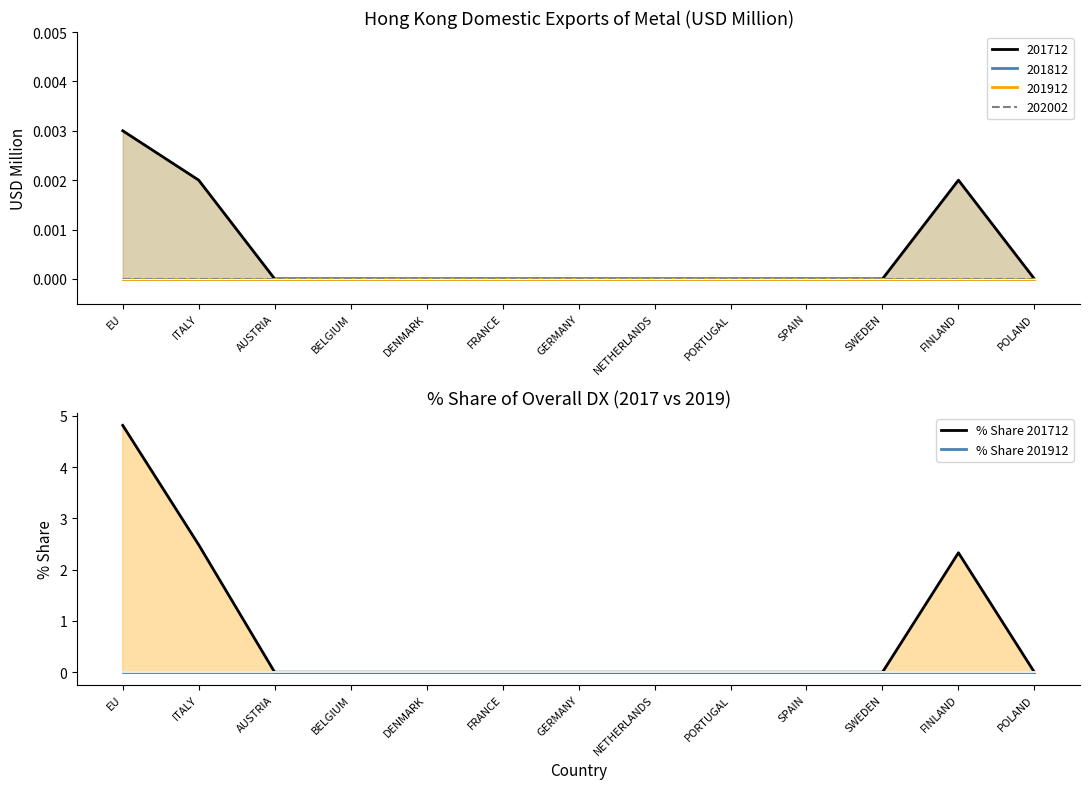

What is the greatest value displayed?

4.8